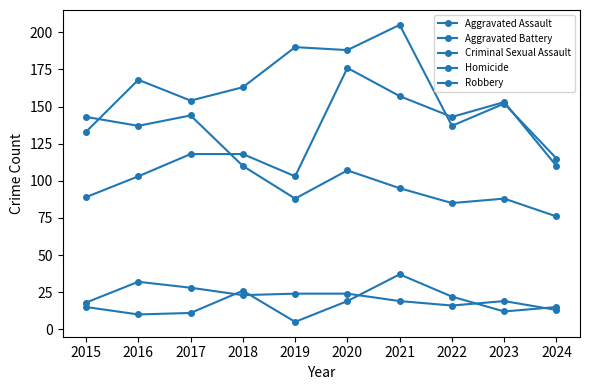

Is this an area chart (filled region under the line)?

No